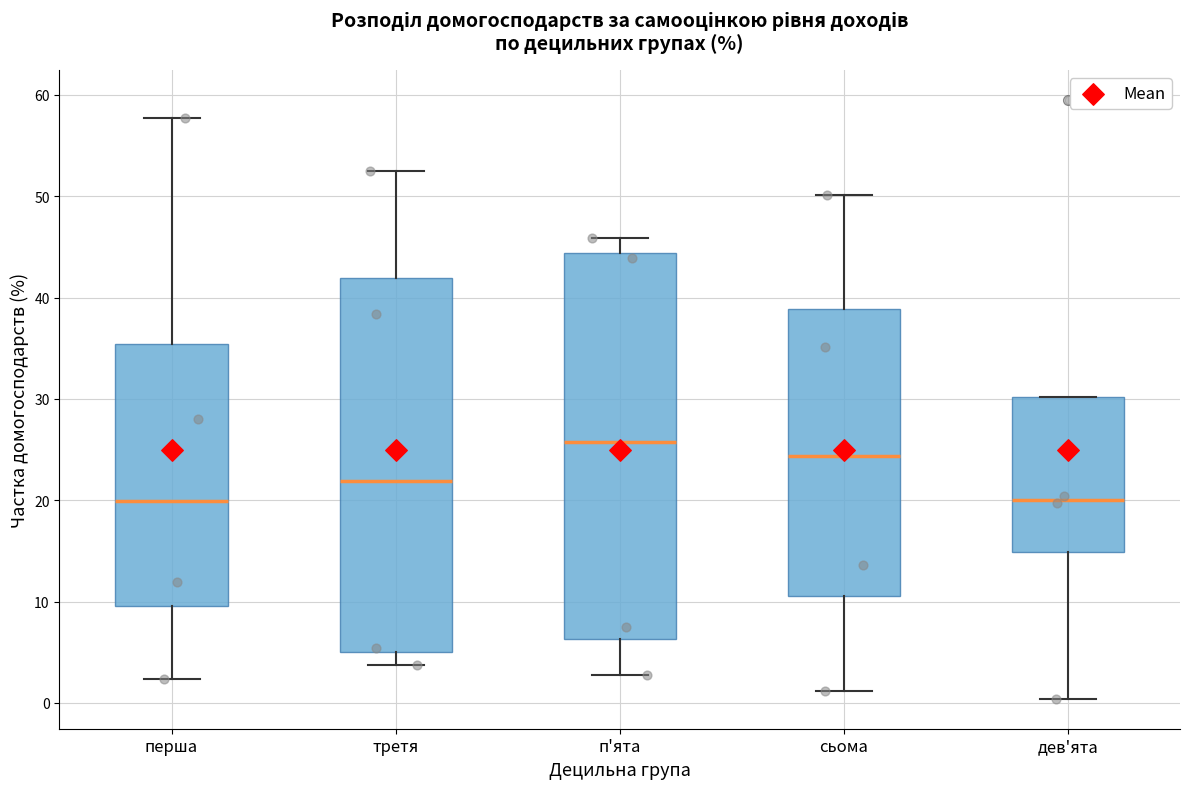

Where does the median line of the box for п'ята sit on the y-axis? The values are not printed on the chart, so give them approximately, as read against the axis.

26